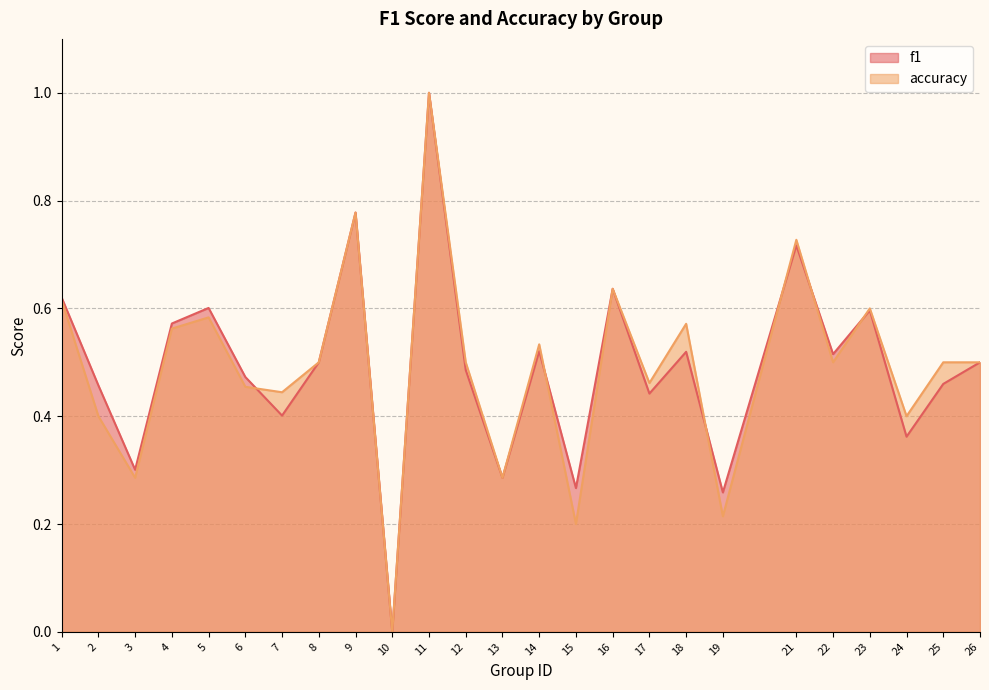

Which series has the largest total across all categories?

f1